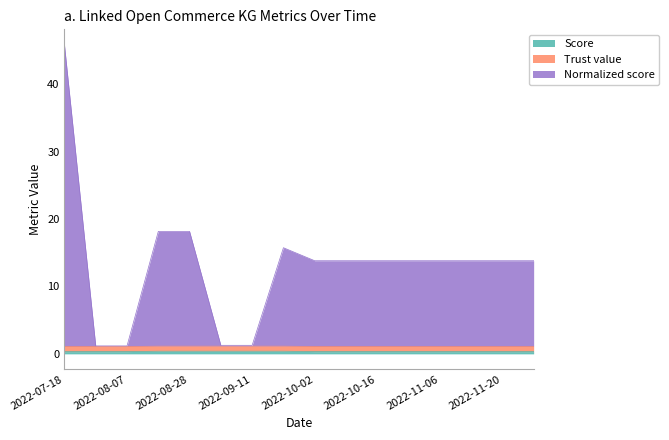

What is the total value across all series at 2022-10-16?

13.8